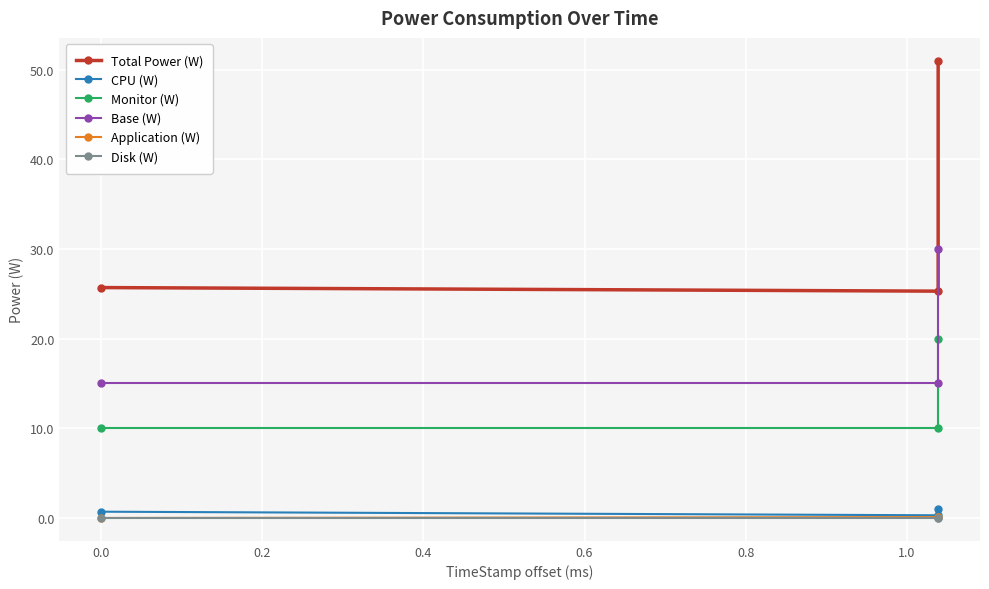

Is it true that Base (W) equals 15.0 at 0.0?

True